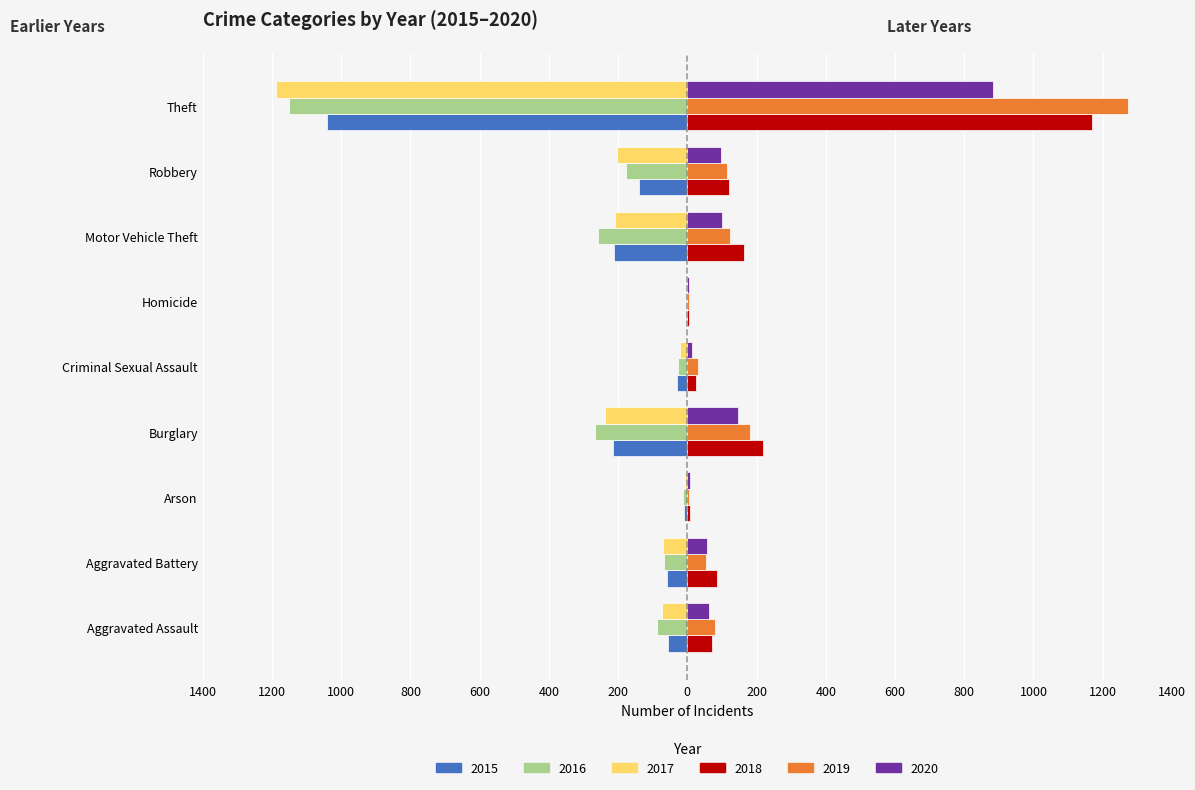

Rank the series at Burglary from lowest to highest value.

2016, 2017, 2015, 2020, 2019, 2018